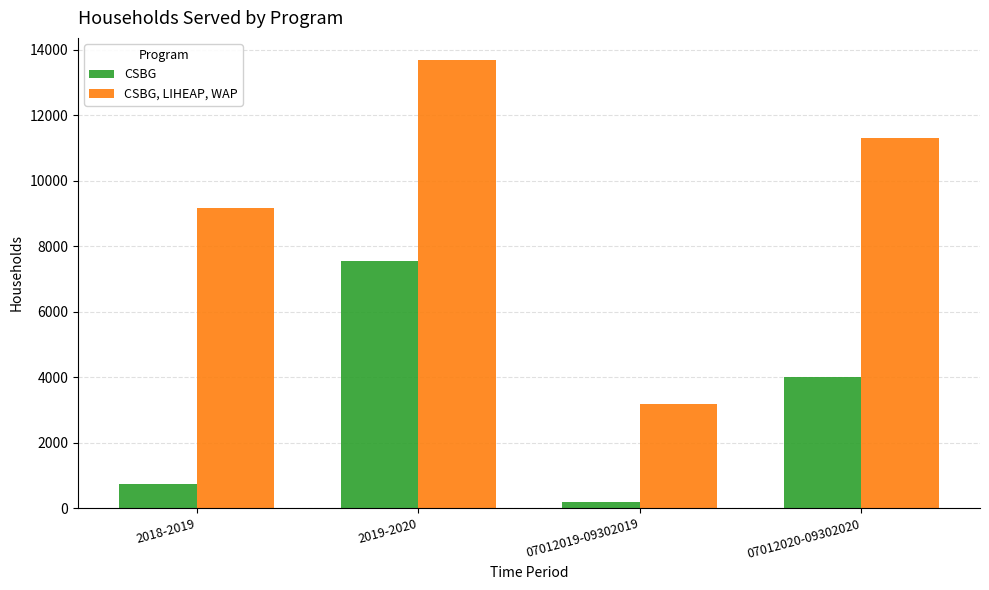

What is the greatest value displayed?

13684